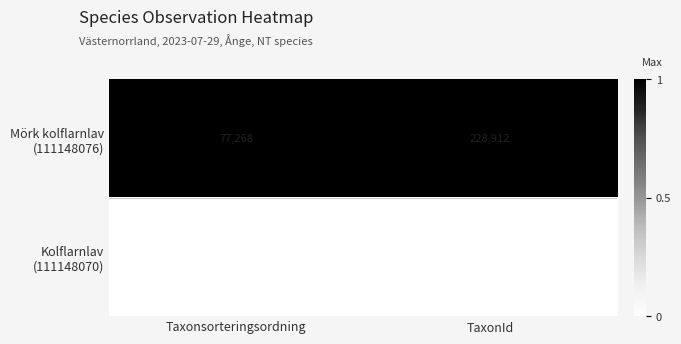

At which category is the sum across all series the highest?

TaxonId